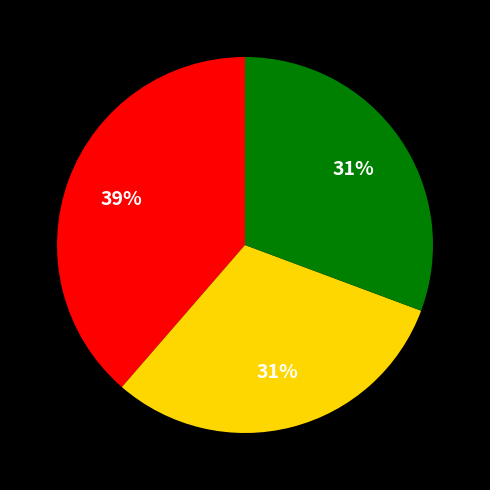

To the nearest percent, what is the difference between the largest and smallest slice percentages?

8%